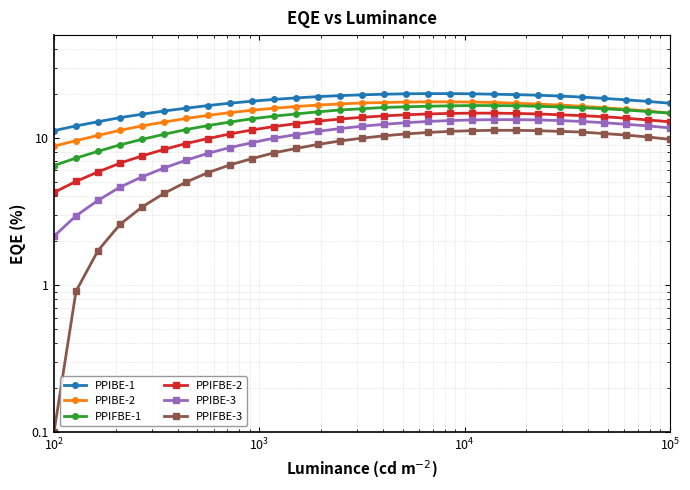

True or false: PPIFBE-3 and PPIBE-3 intersect in this chart.

False